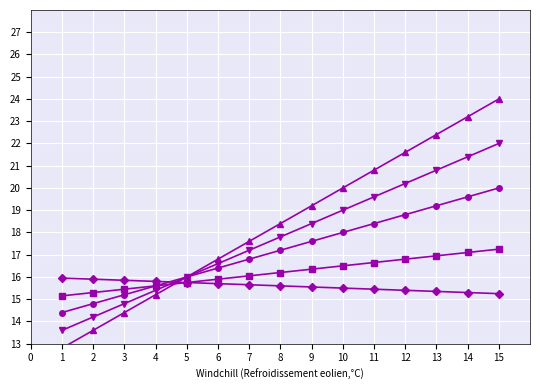

Where does the 2 series first go above 18?

8